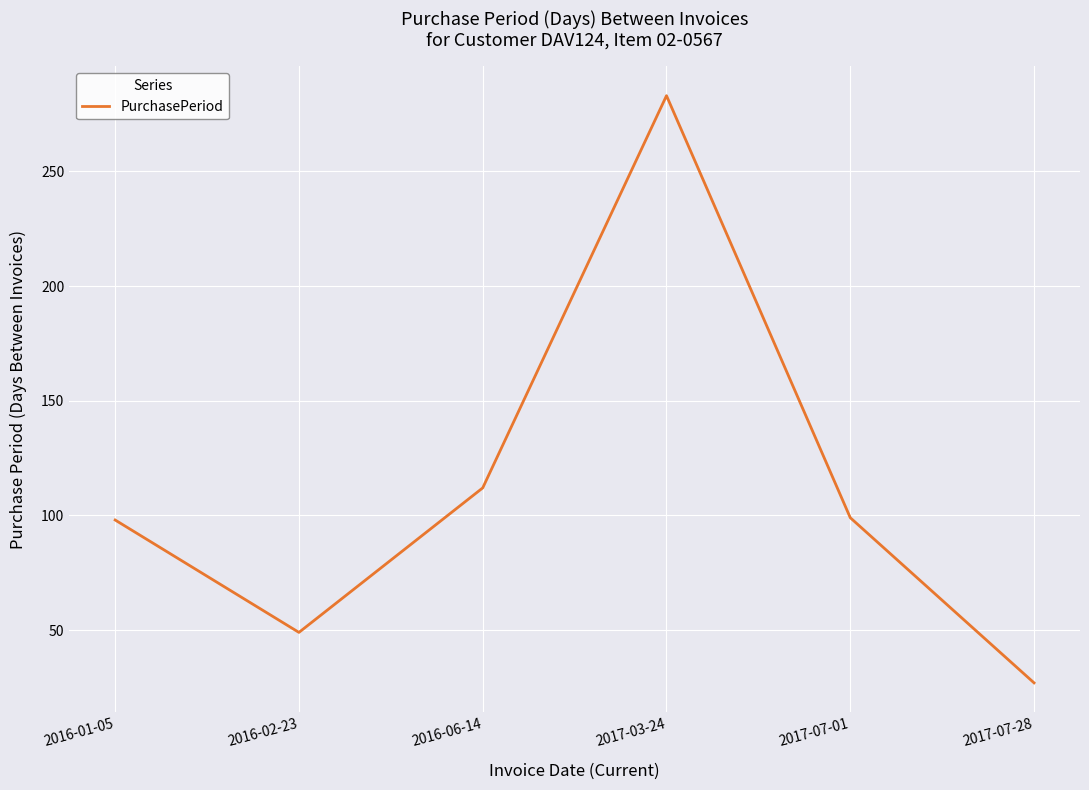

What is the approximate value at 2017-03-24, to the nearest 50?

300